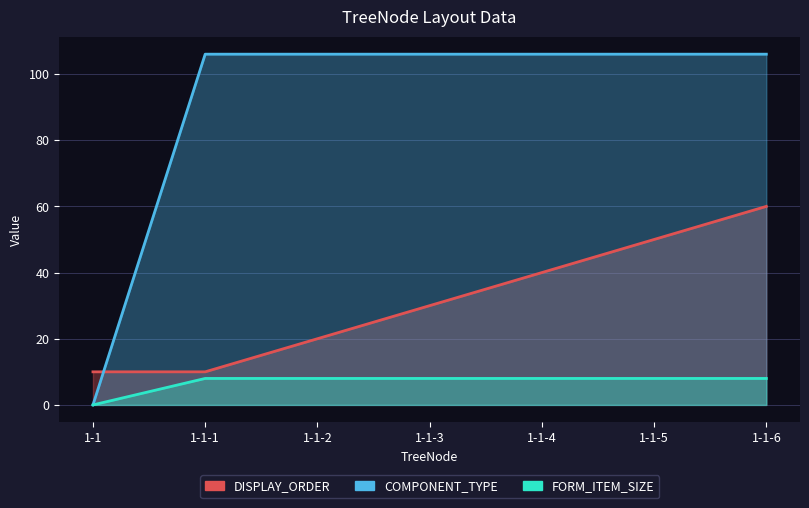

Which series has the widest spread of values?

COMPONENT_TYPE